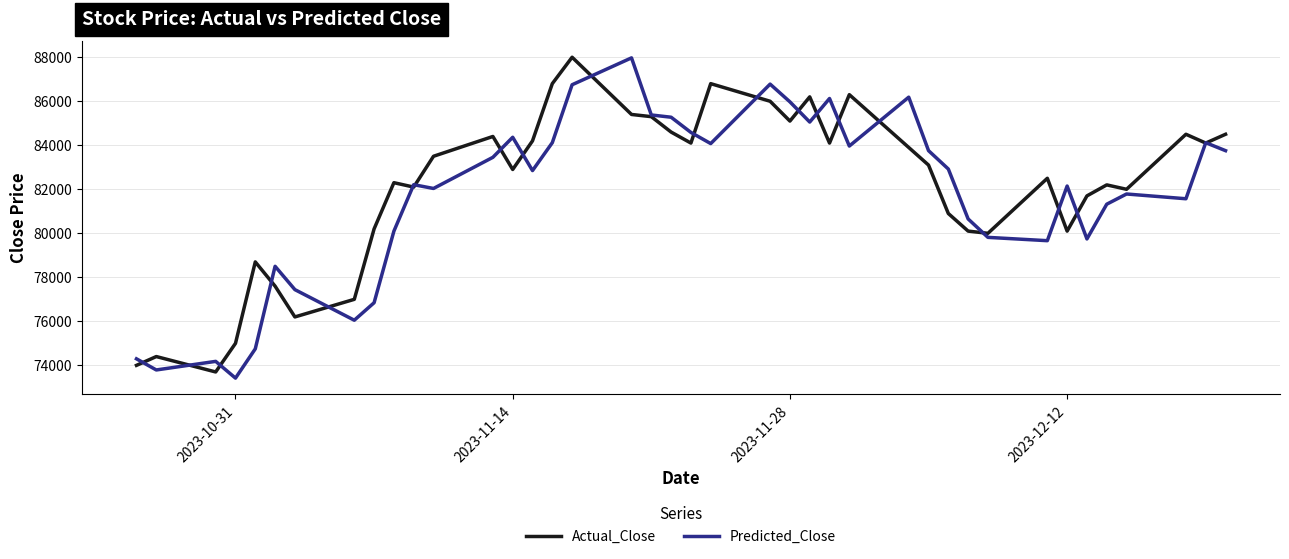

True or false: Actual_Close and Predicted_Close cross at least once.

True